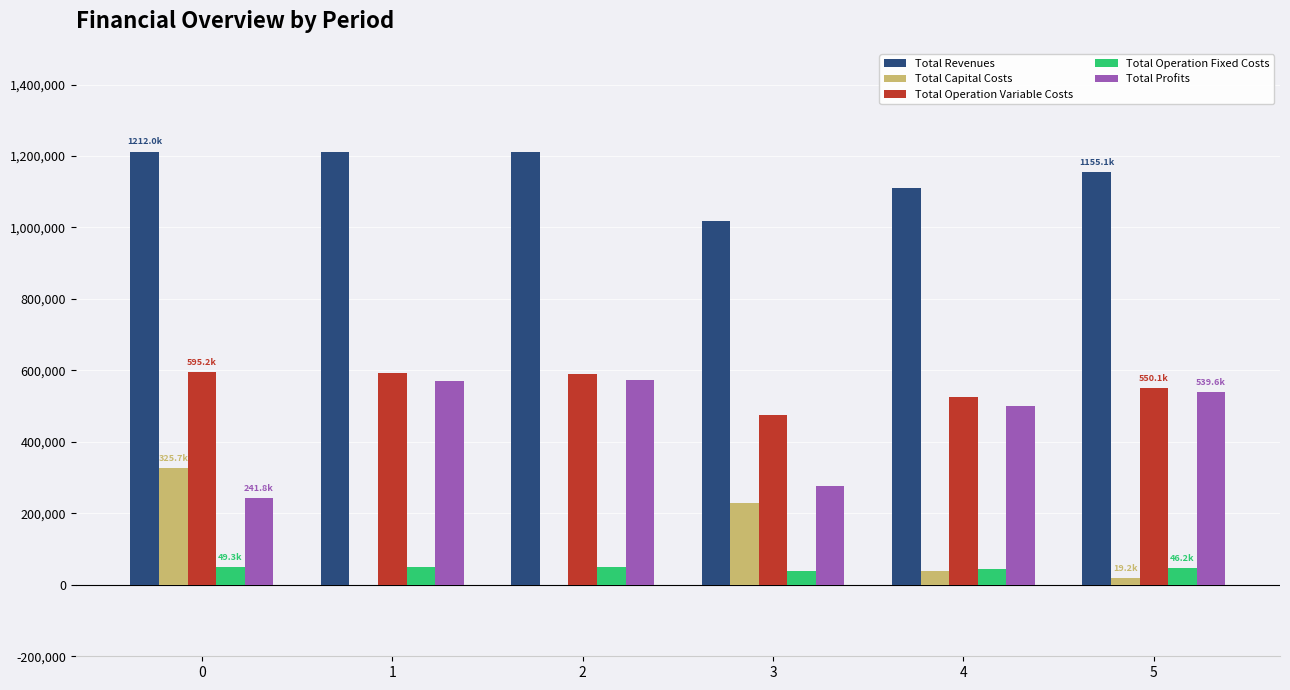

True or false: Total Profits has a value of 705485.9 at 5.

False